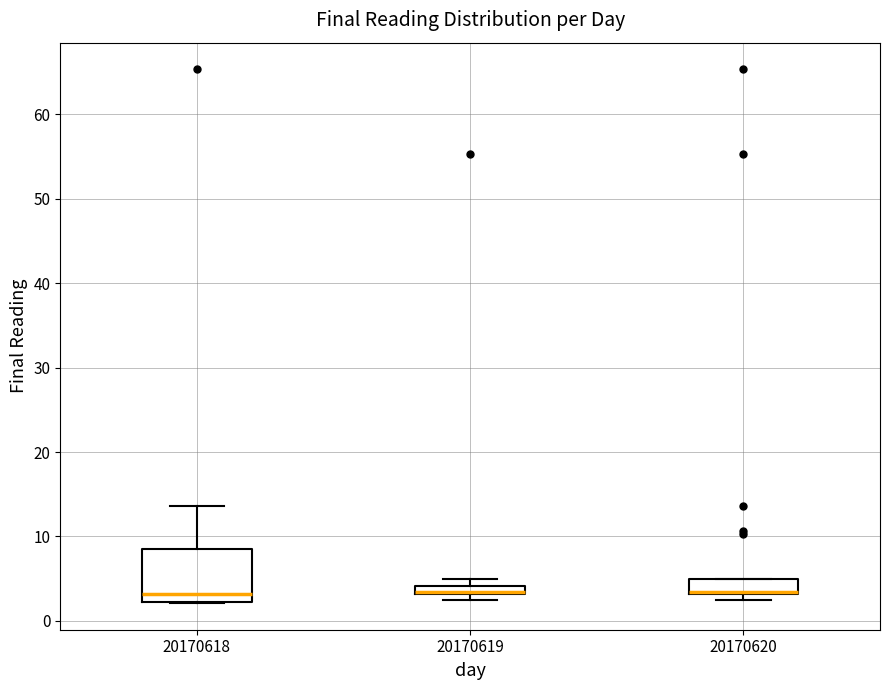

Where is the lower edge of the box at x = 20170620 on the y-axis? The values are not printed on the chart, so give them approximately, as read against the axis.

3